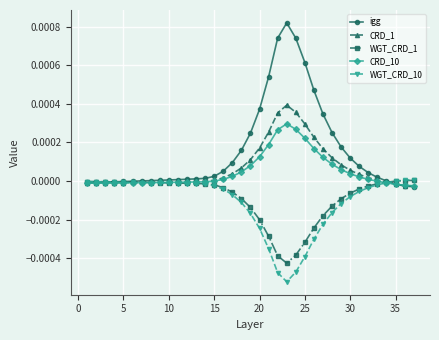

True or false: WGT_CRD_1 and igg cross at least once.

True